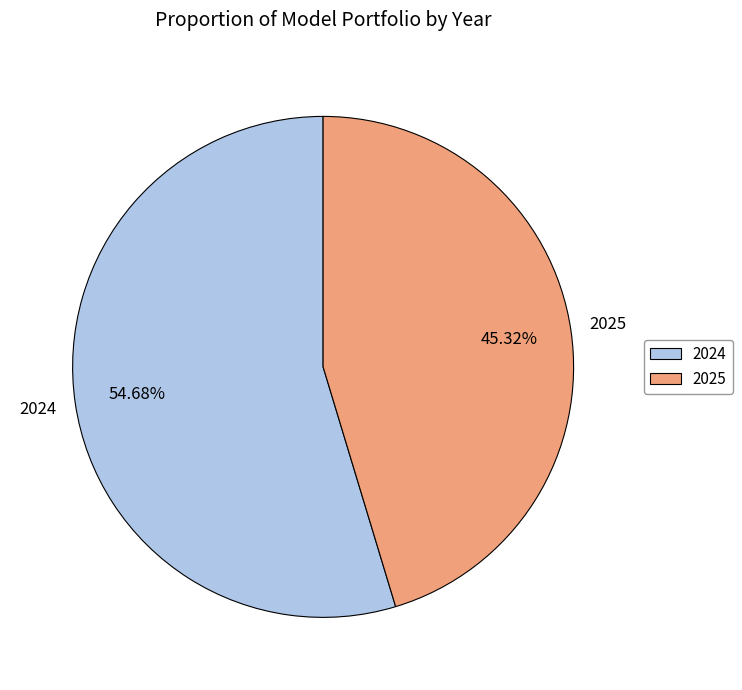

Is it true that 2025 is 45% of the pie?

True